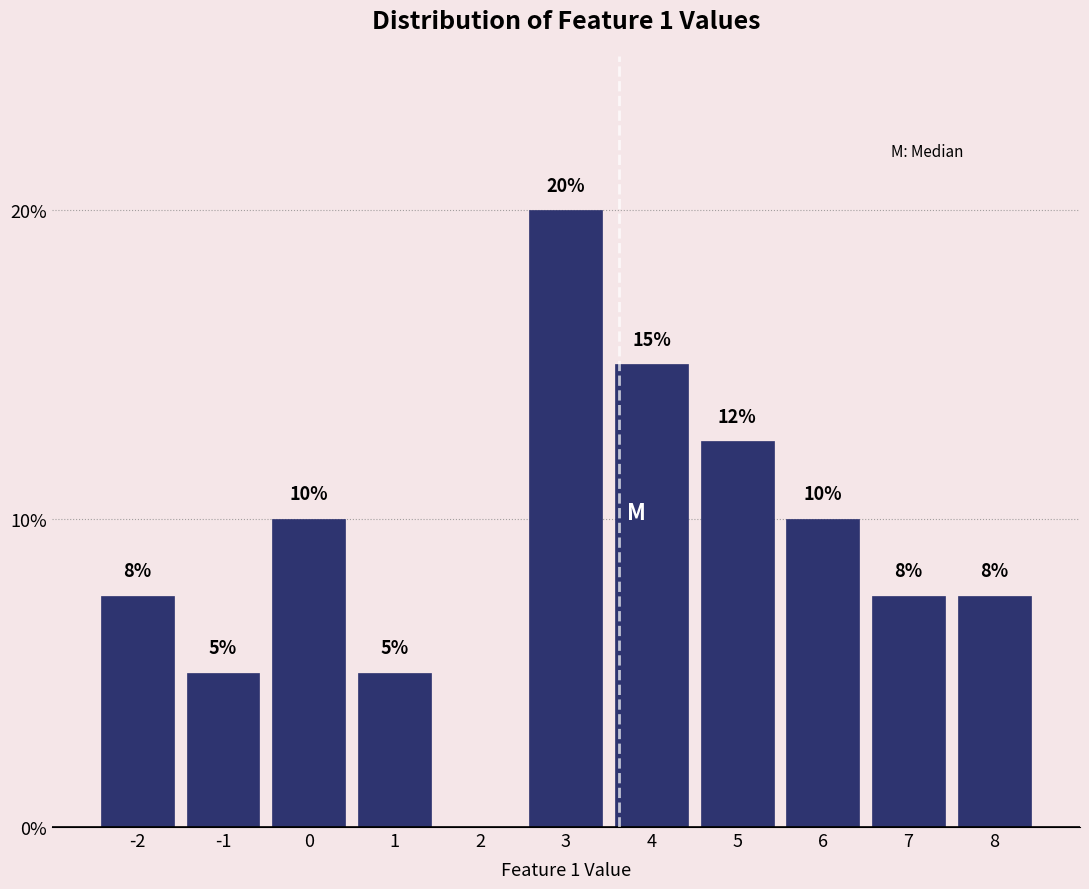

Which has a higher value, -2 or 3?

3